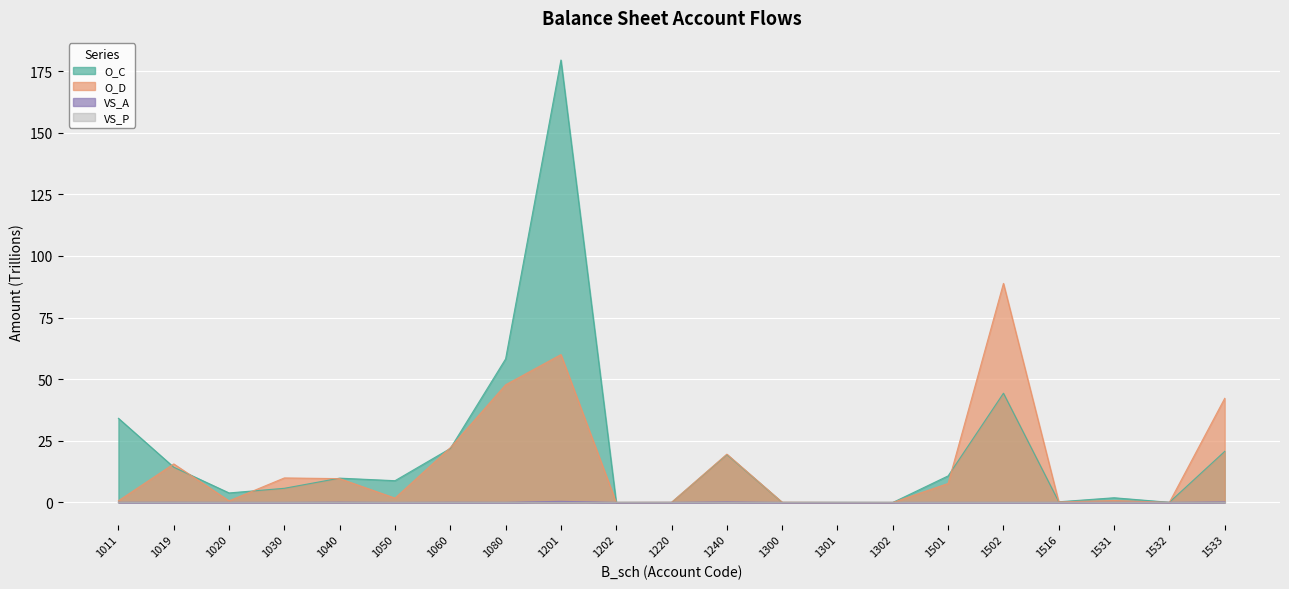

Which series has the largest total across all categories?

O_C